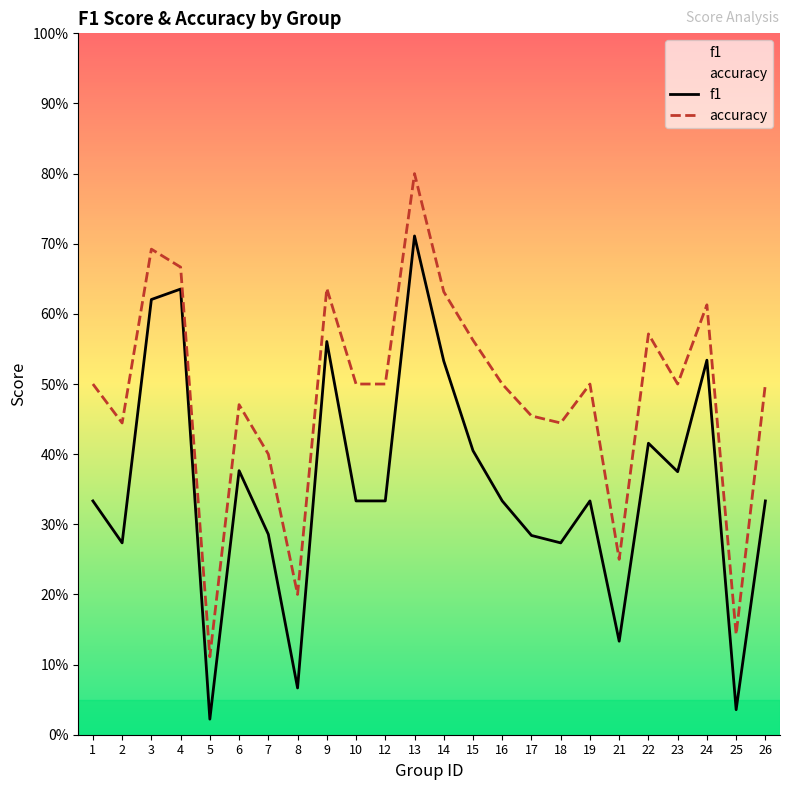

What is the difference between the maximum and minimum values in the accuracy series?

0.7